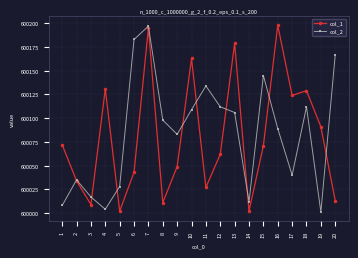

How many lines are shown in the chart?

2